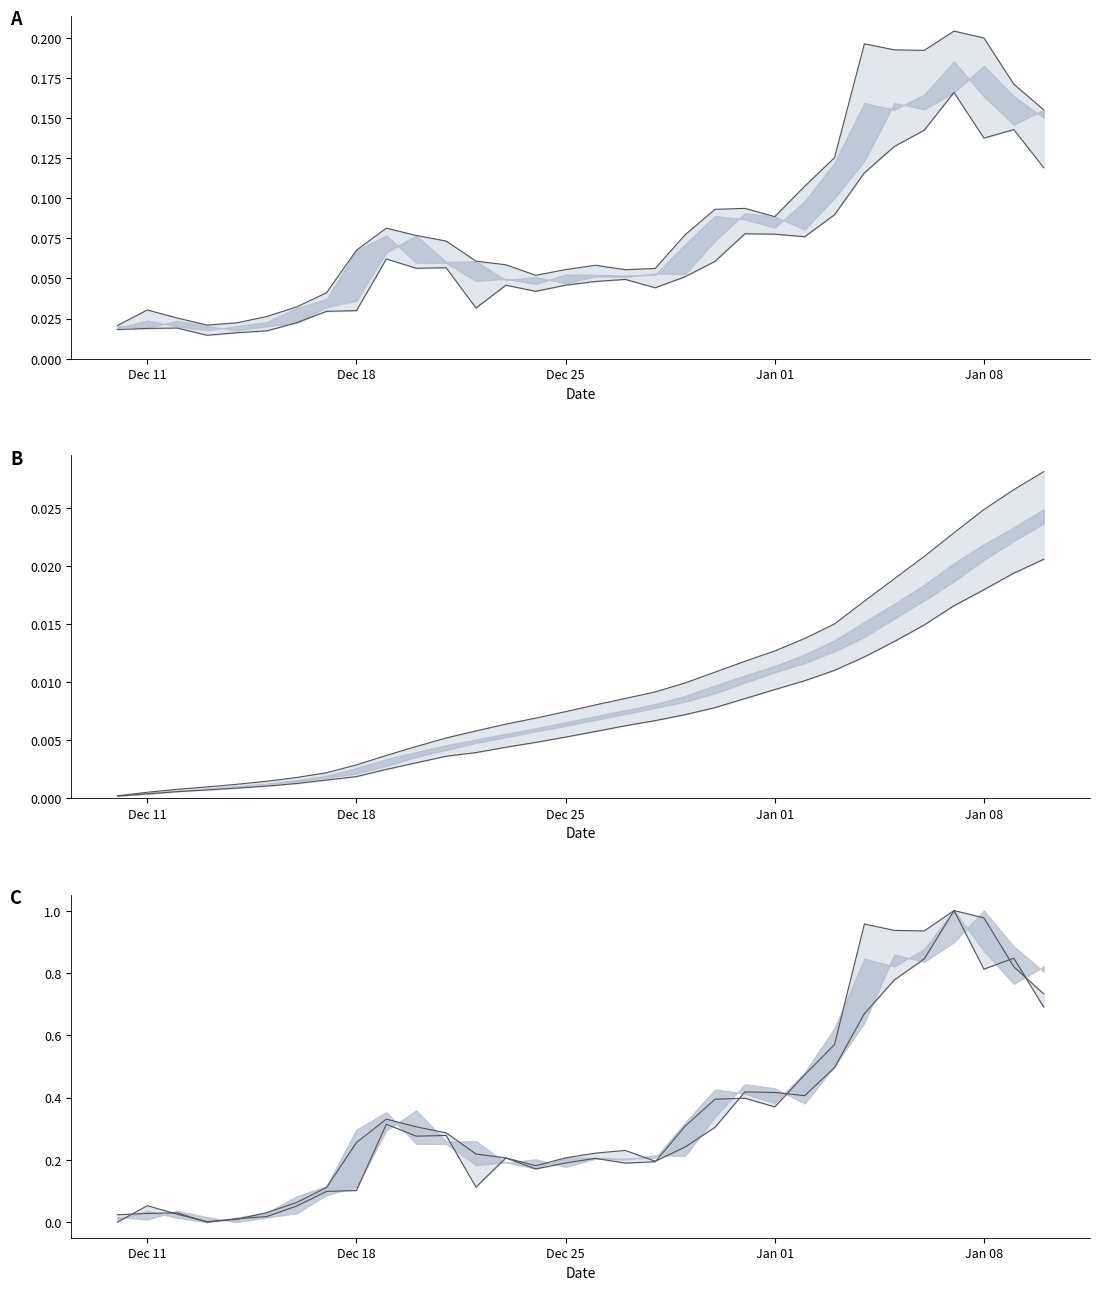

What is the sum of all Cum High values?

0.3